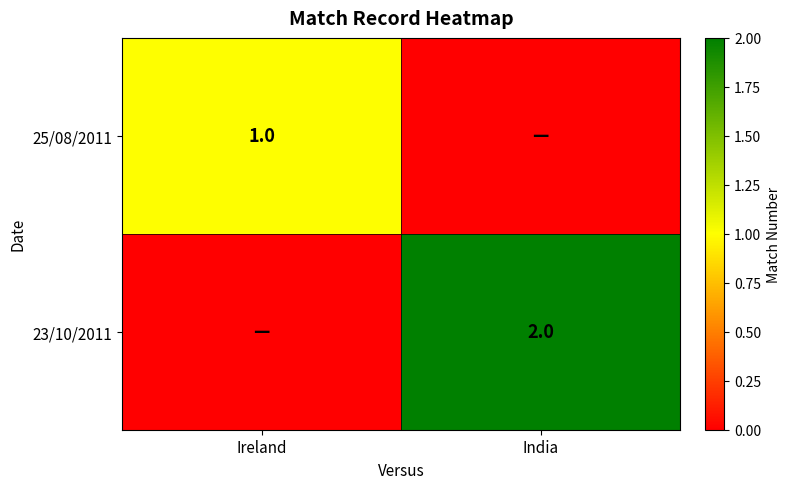

At how many categories does at least one series exceed 1?

1